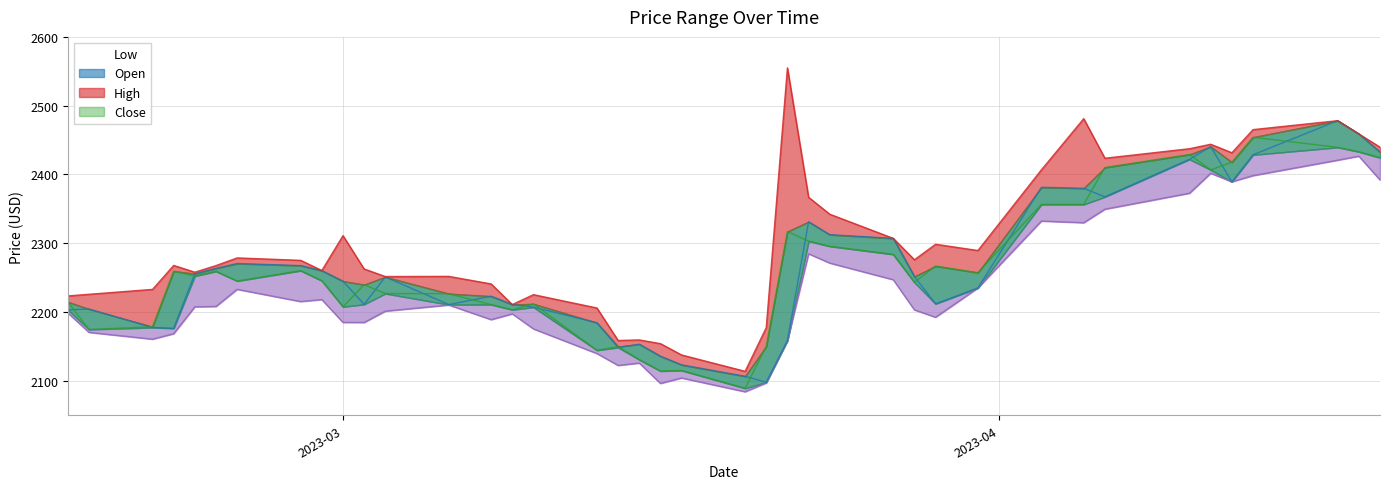

True or false: High has a value of 821.0 at 2023-02-27.

False